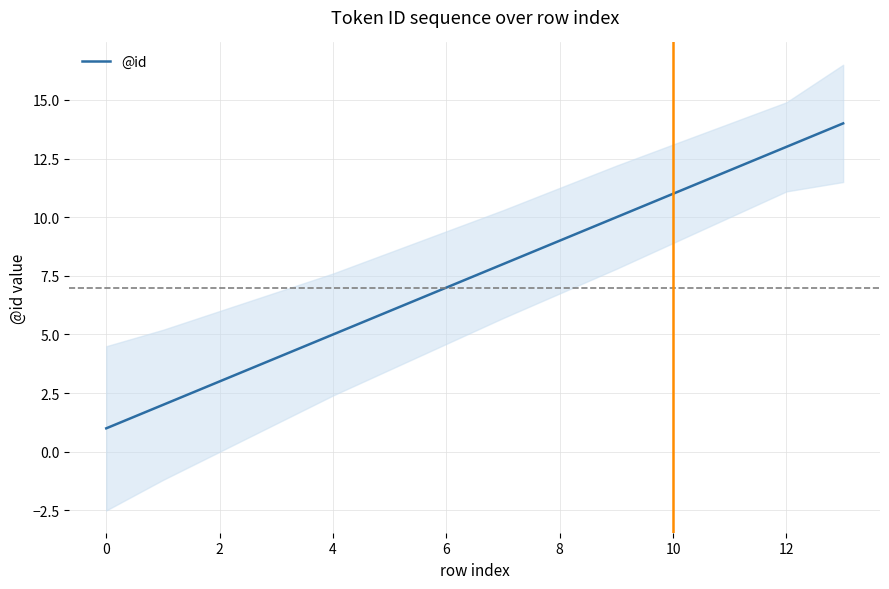

What is the highest value of the @id series?

14